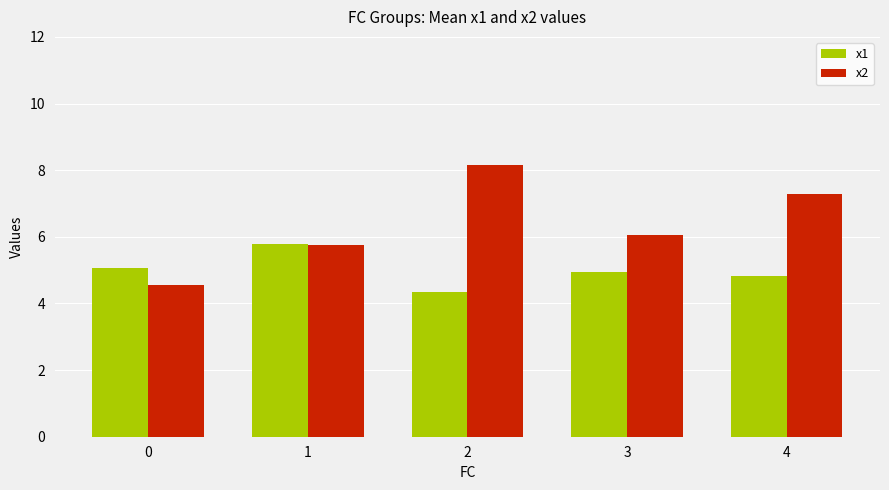

How many values in the x2 series are below 6?

2